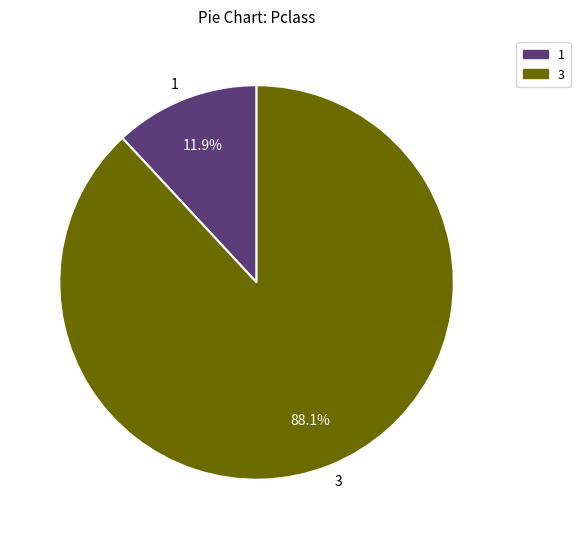

Count the number of slices in the pie.

2